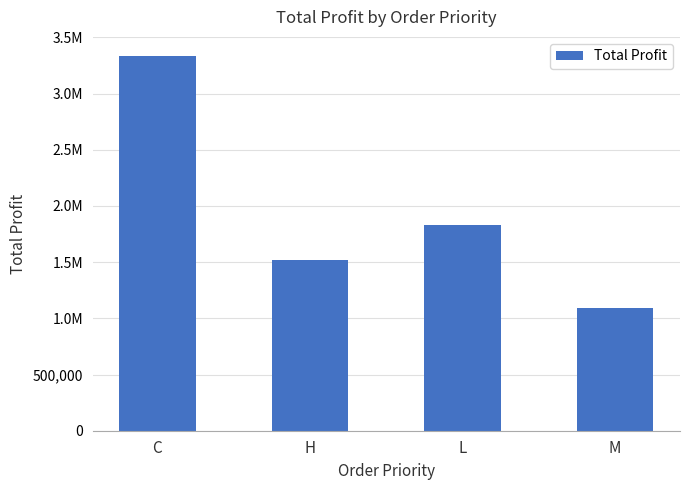

What is the change in value from C to H?

-1815486.9